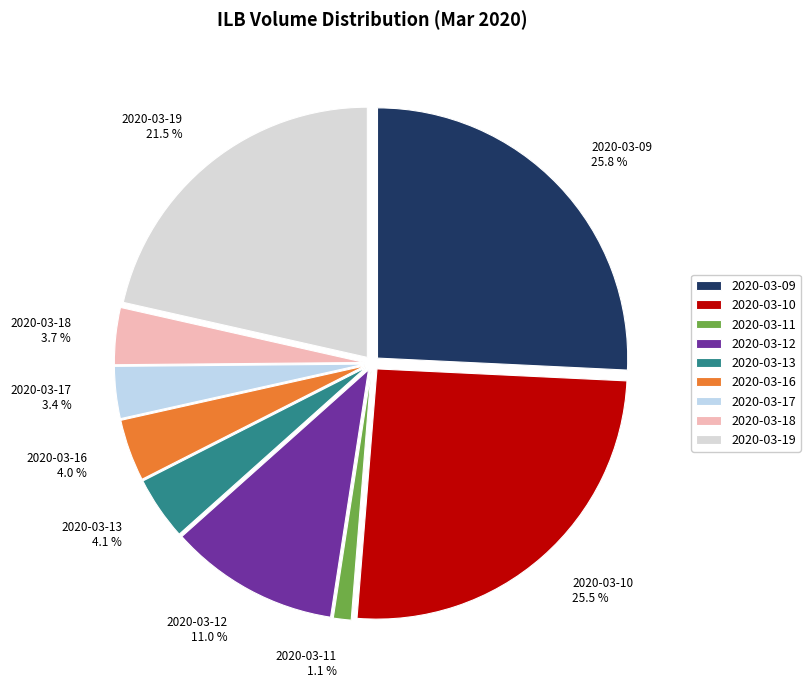

The 2020-03-09 slice represents 26% of the pie. True or false?

True